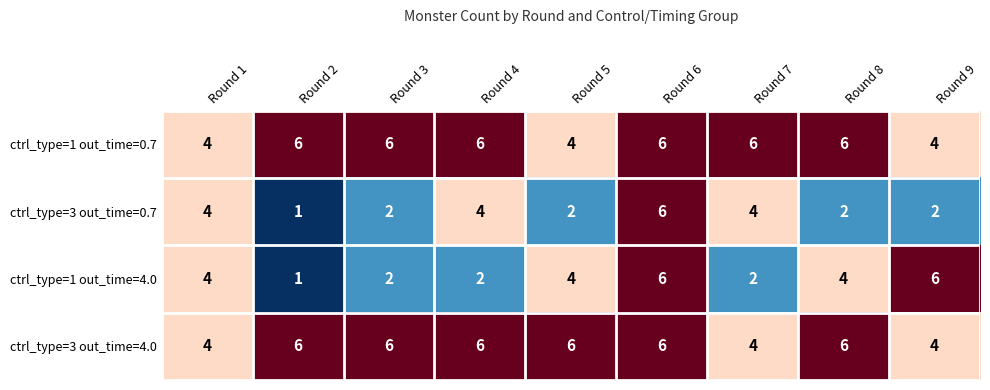

What is the total value across all series at Round 1?

16